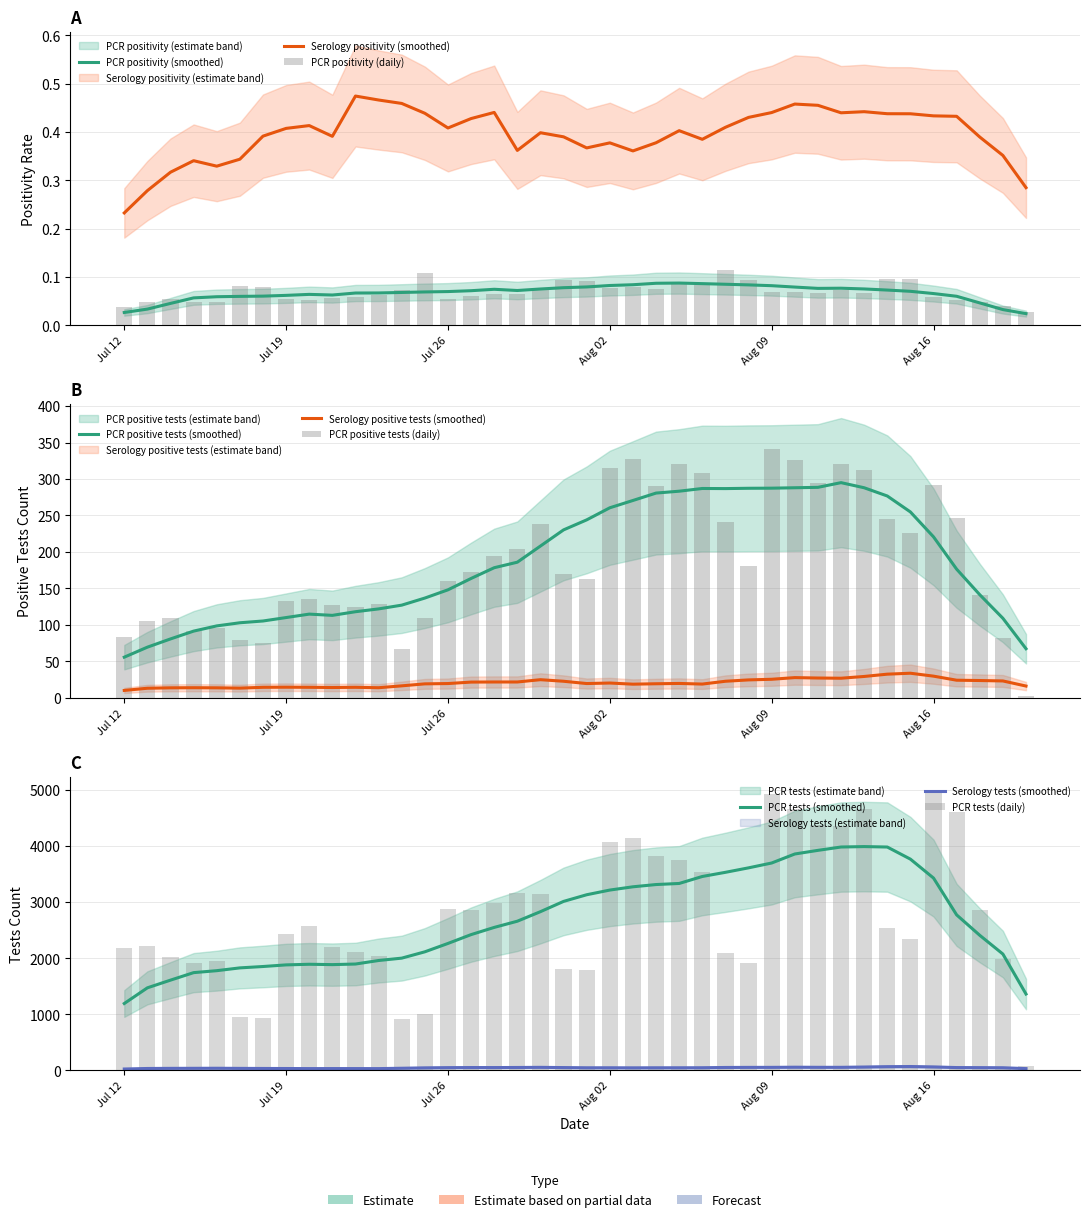

Is the value of pcr_positivity at 20 greater than the value of pcr_tests at 23?

No